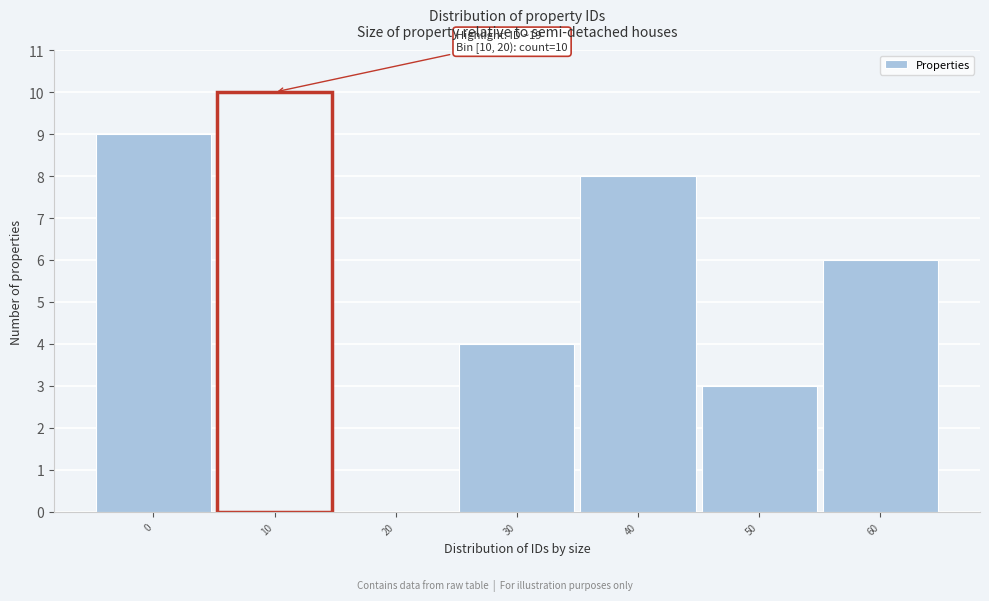

Reading right to left, what are all the values shown in this chart?

60=6	50=3	40=8	30=4	20=0	10=10	0=9